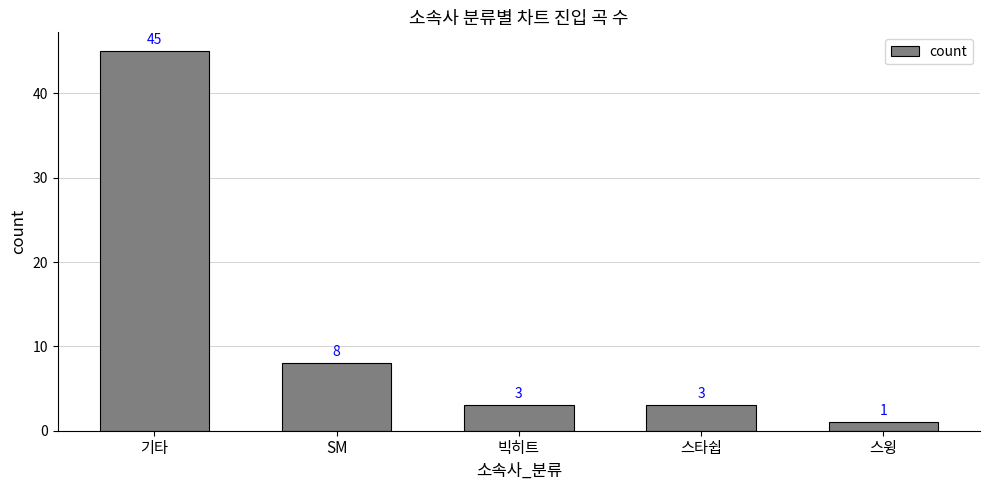

The value at 스윙 is 1. True or false?

True